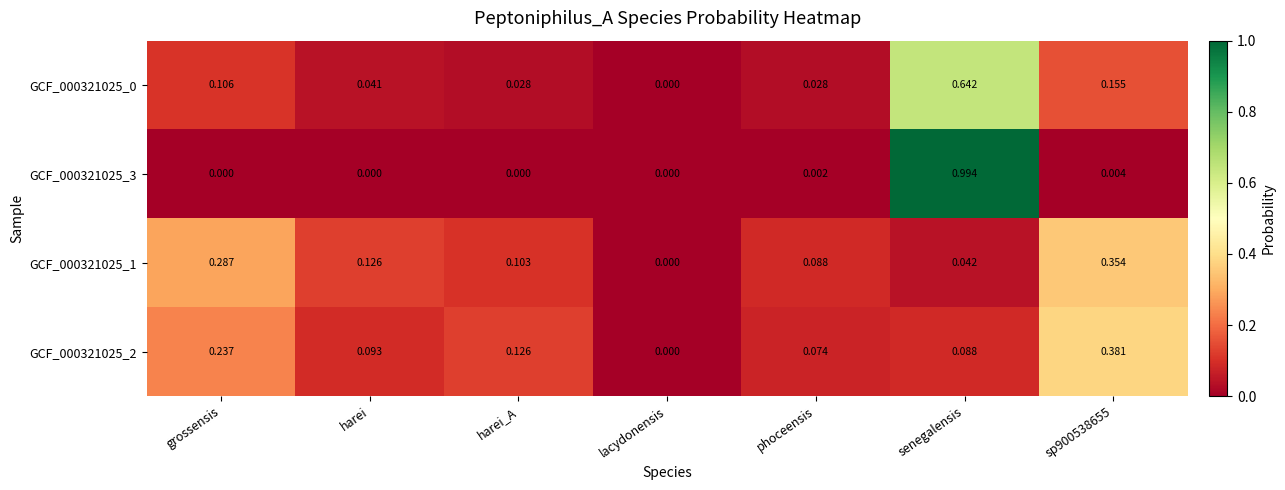

Where is GCF_000321025_0 nearest to the value 0?

lacydonensis